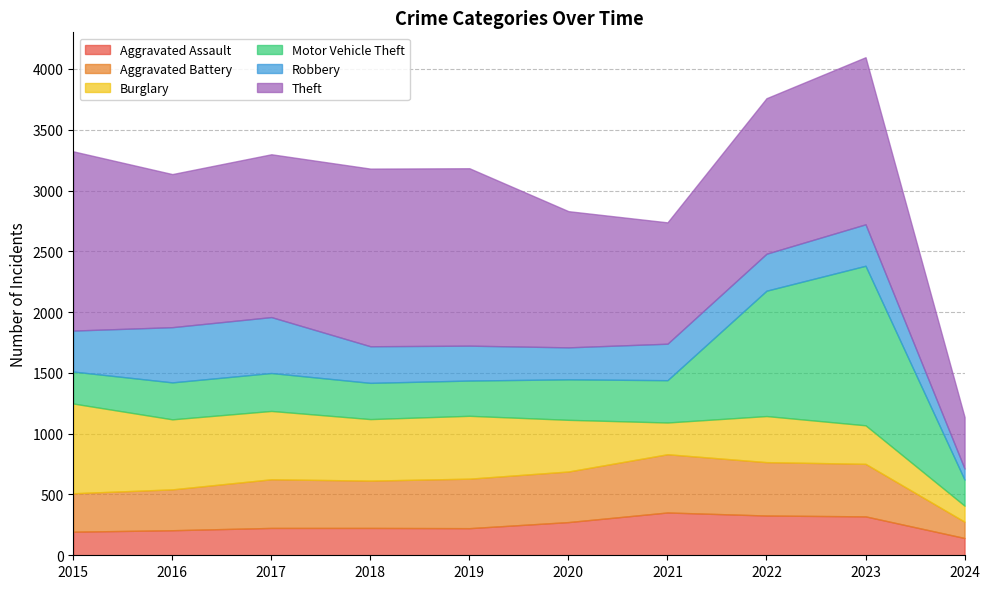

True or false: Aggravated Battery has more than 2 points higher than both neighbors.

False